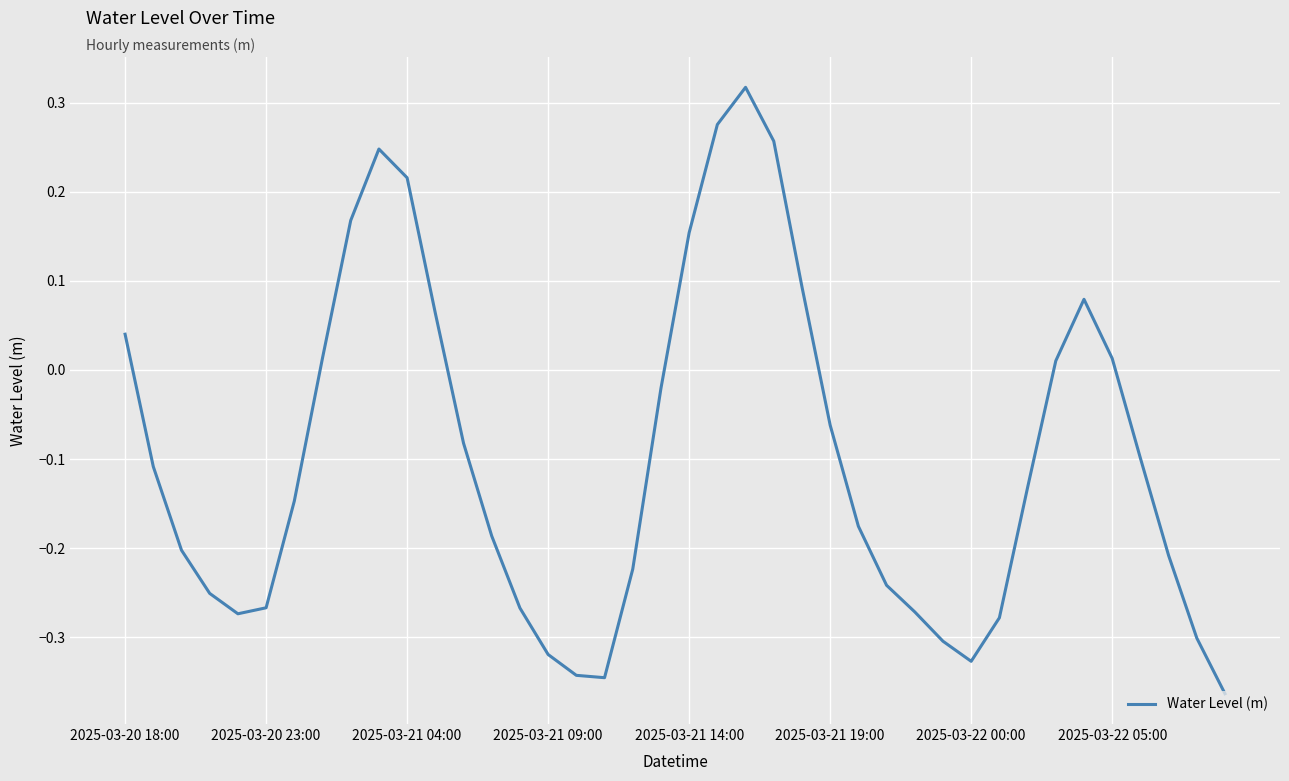

Where does the data first go above 0?

2025-03-20 18:00